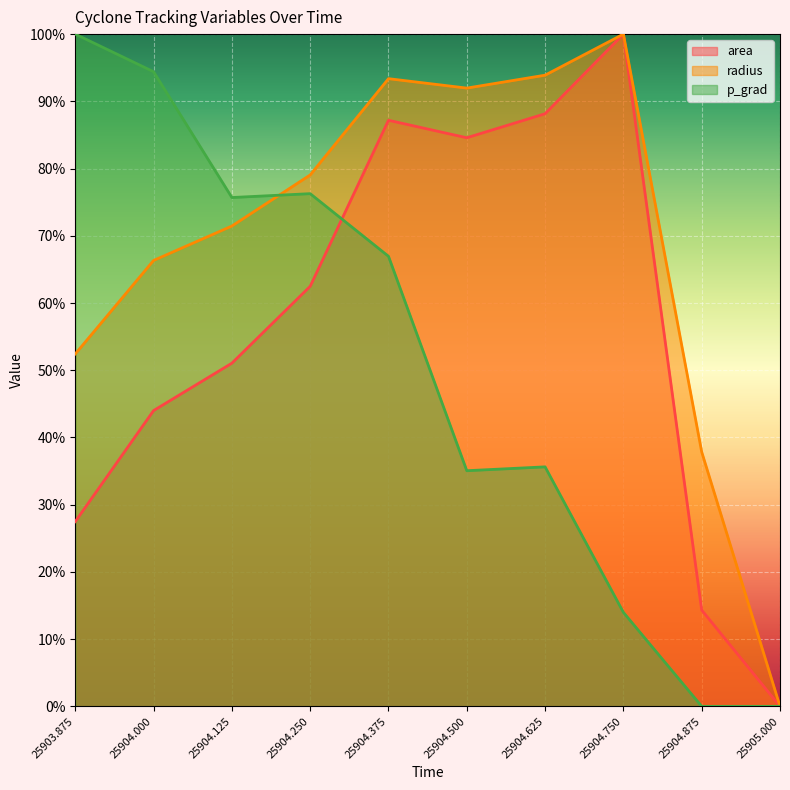

After their last crossing, which series has the higher values: radius or p_grad?

radius